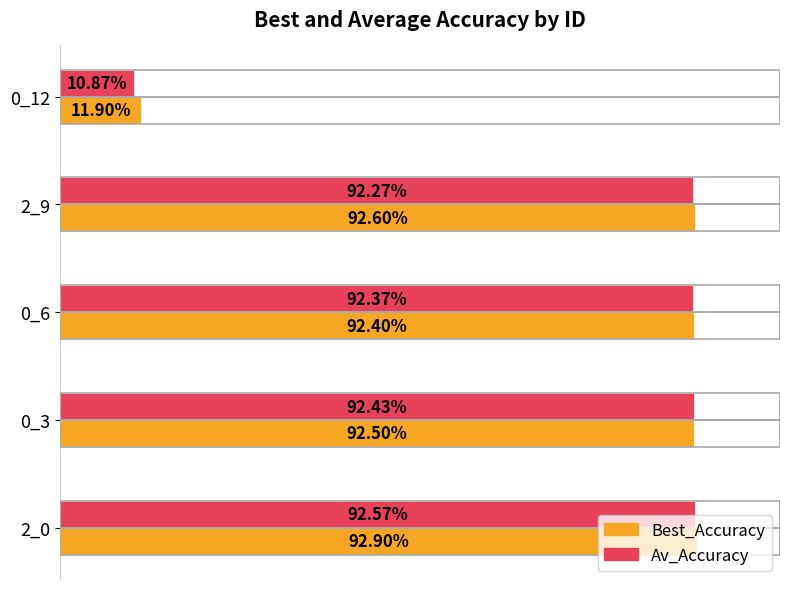

Which series has the widest spread of values?

Av_Accuracy